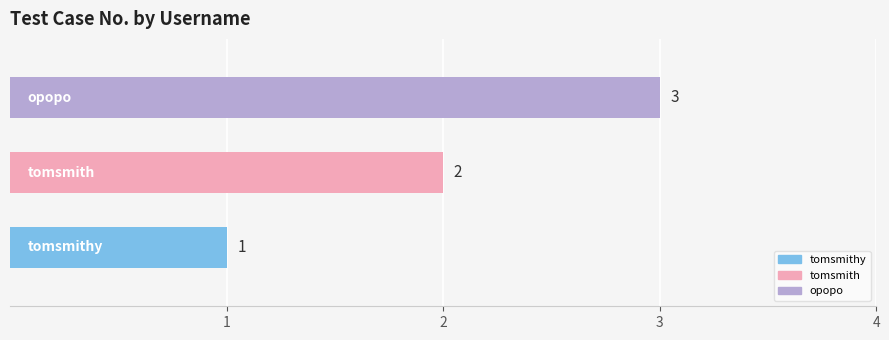

Count the values in the range 1 to 3.

3